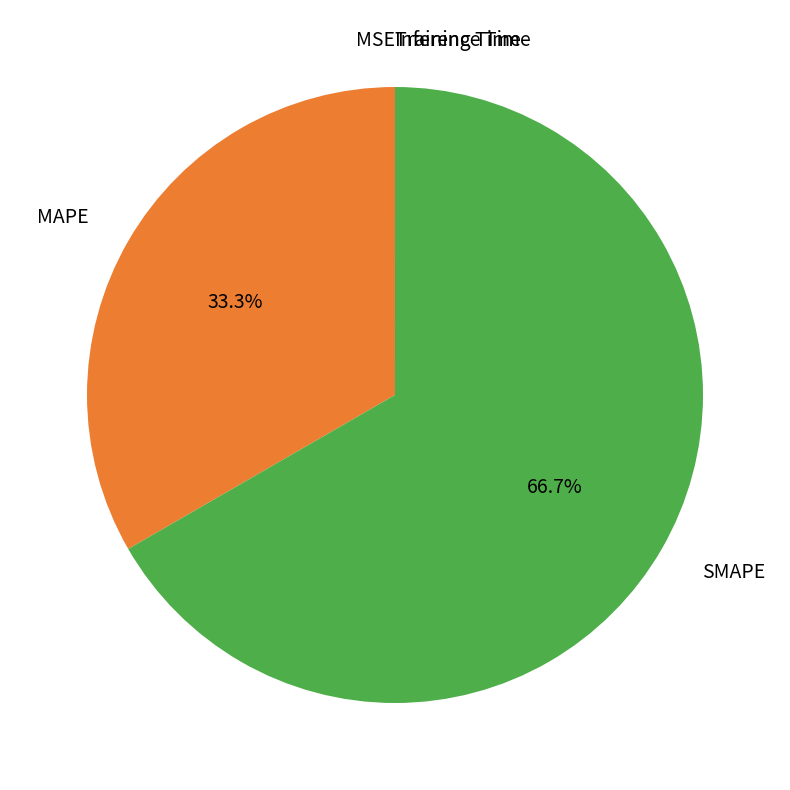

To the nearest percent, what is the average slice percentage?

20%